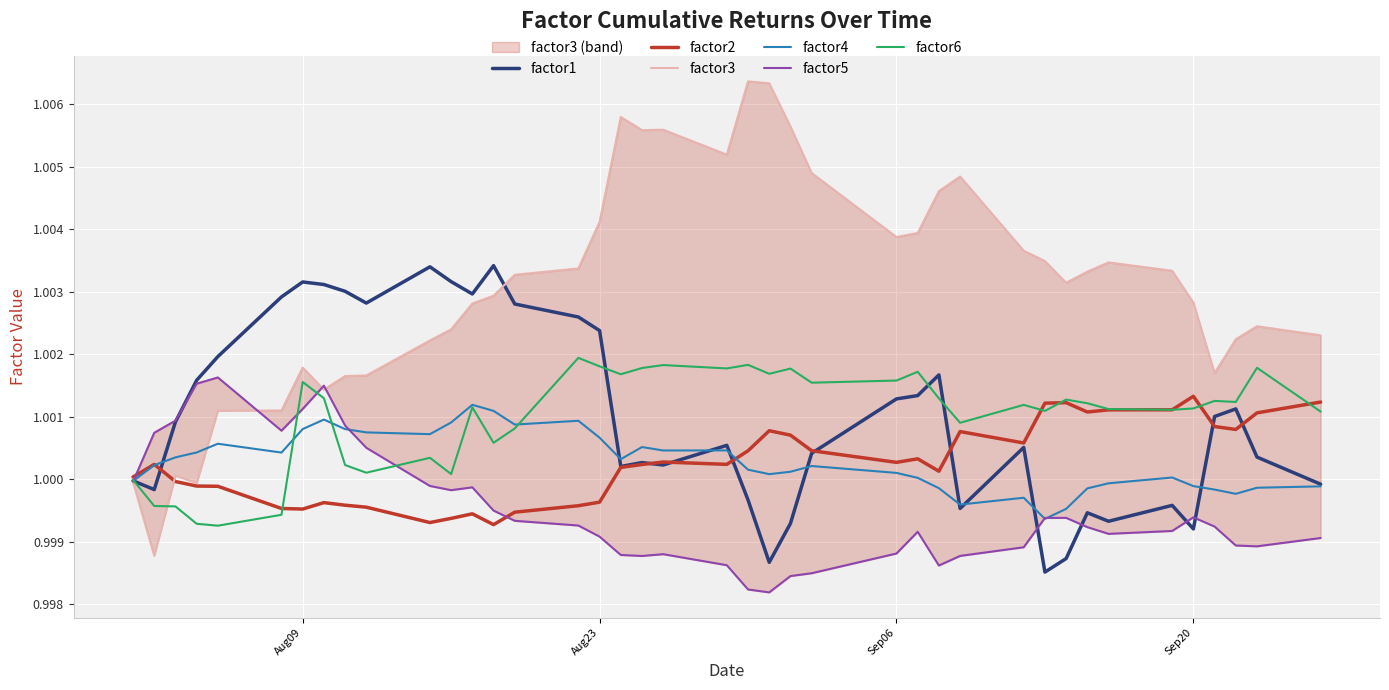

Which series has the largest total across all categories?

factor3